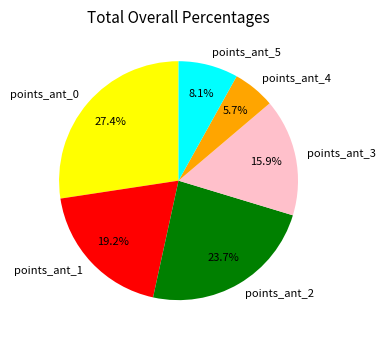

Between points_ant_1 and points_ant_2, which is larger?

points_ant_2